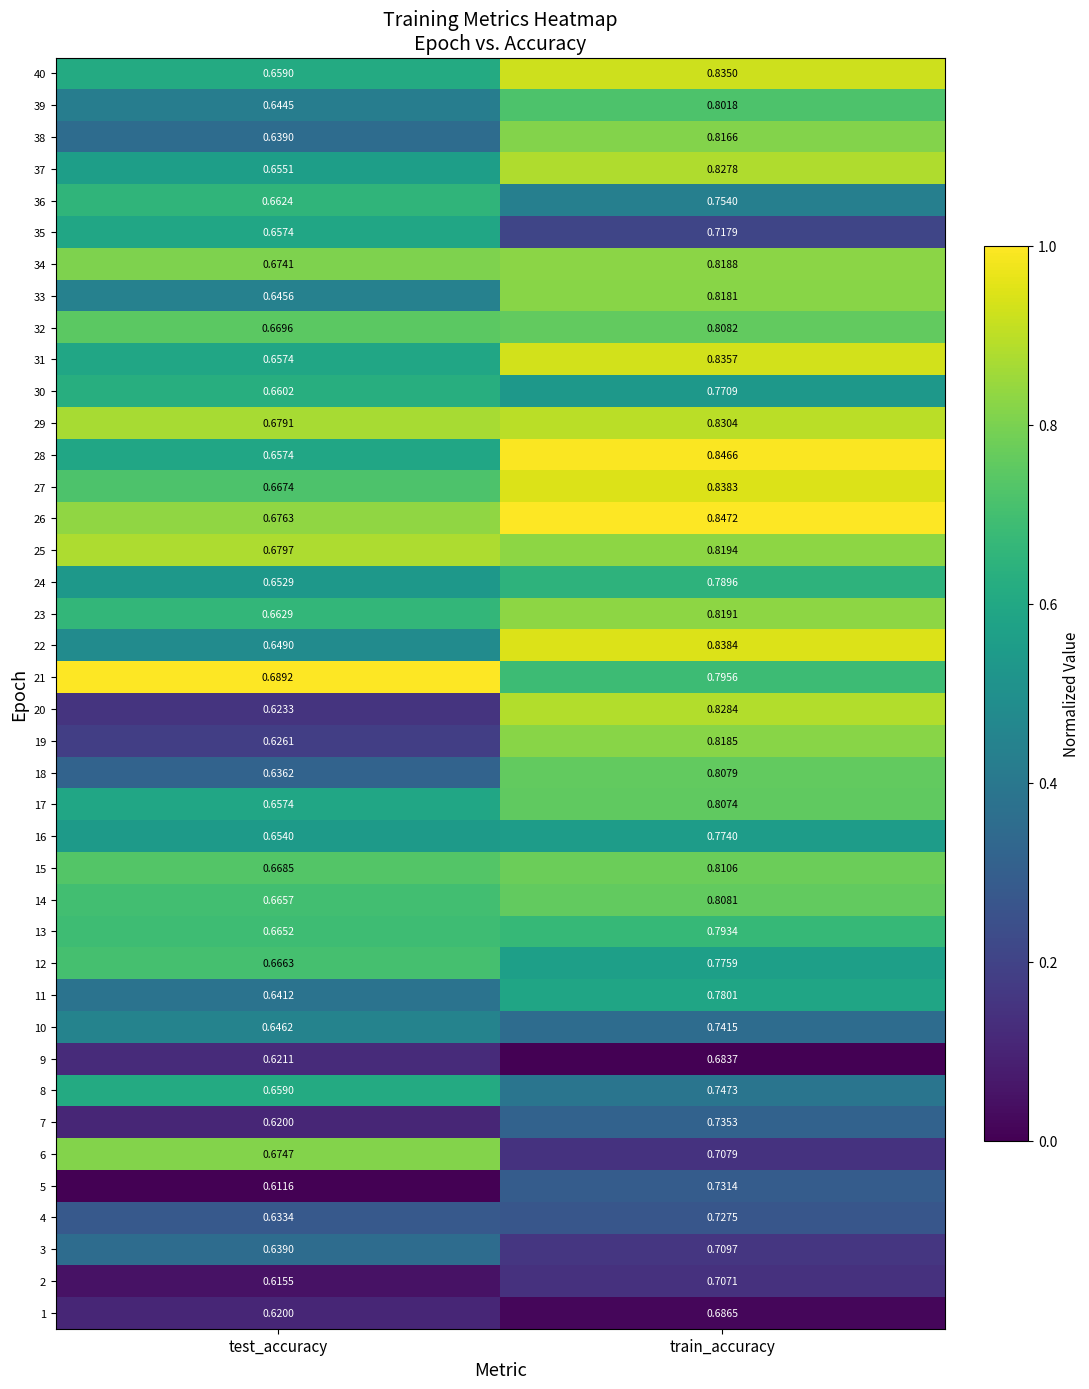

At which label does 8 reach its minimum?

test_accuracy